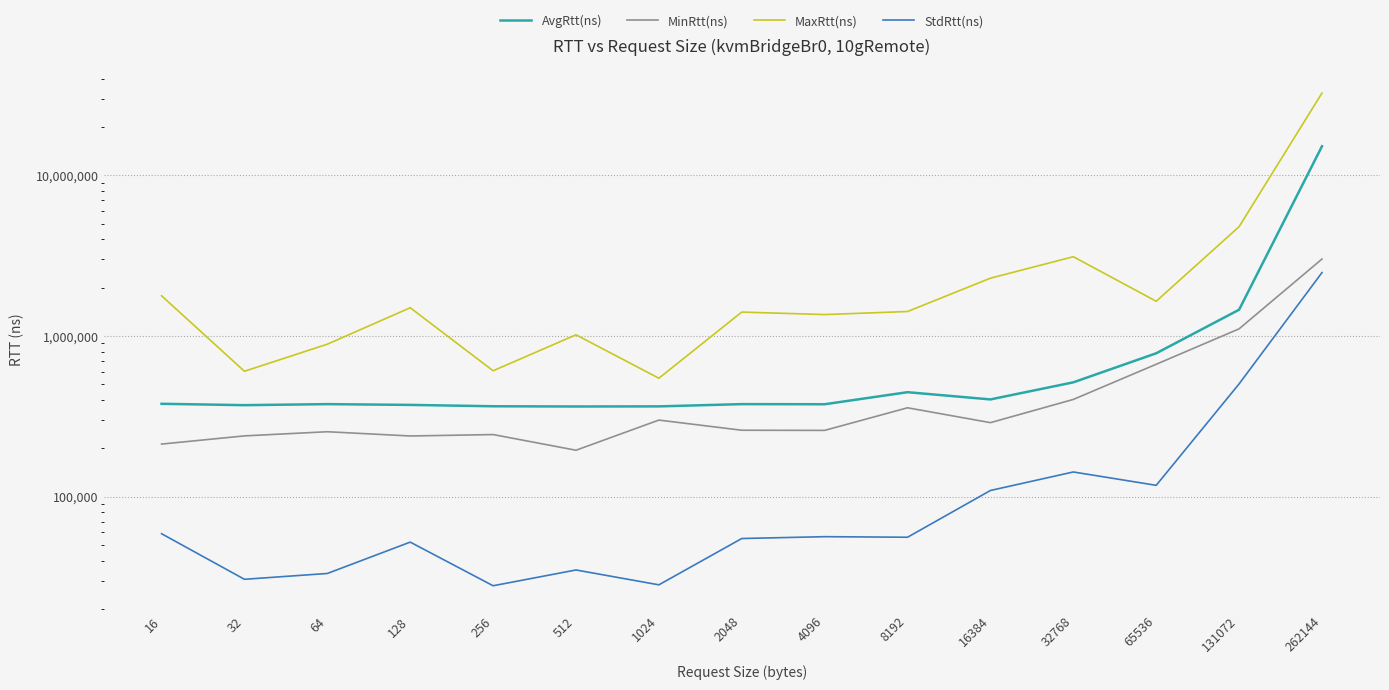

How many interior local peaks does the AvgRtt(ns) series have?

3